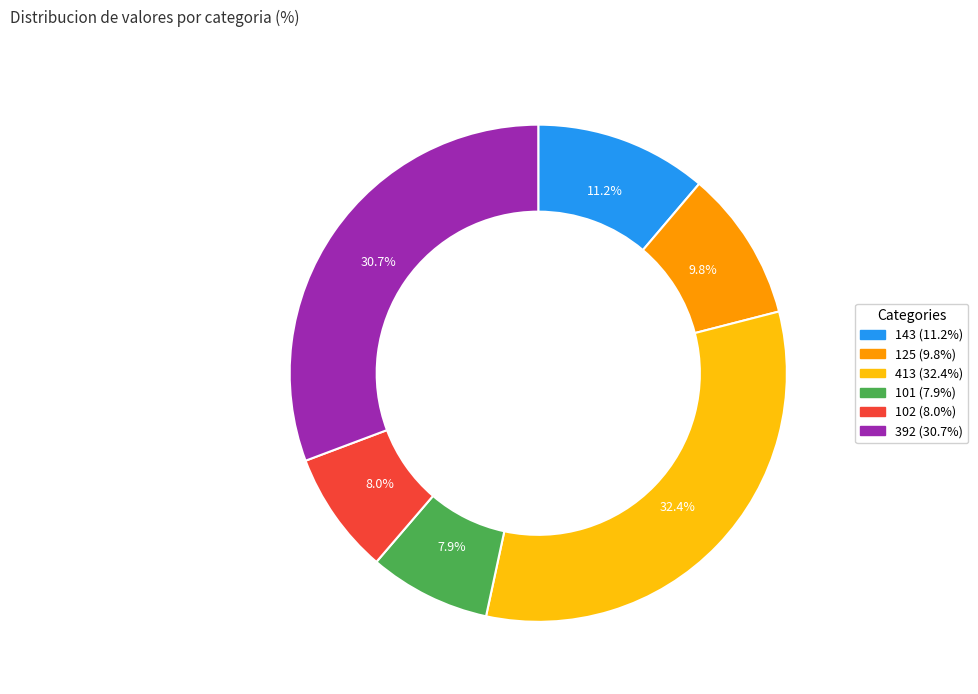

What percentage is the 101 slice, to the nearest percent?

8%